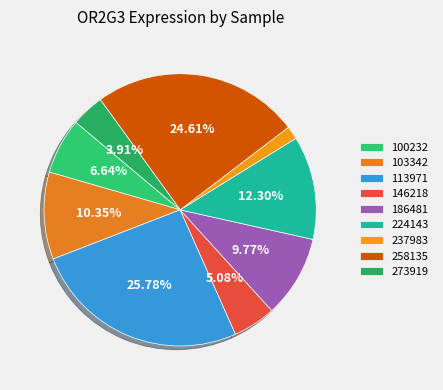

To the nearest percent, what percentage of the pie is 103342?

10%